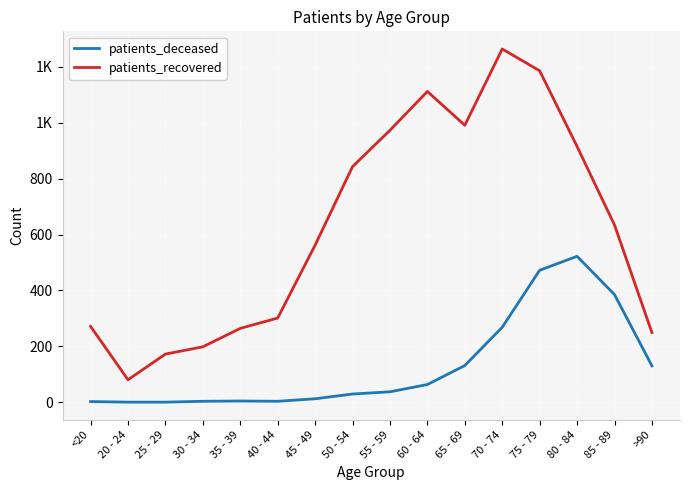

What are all the series names shown in the legend?

patients_deceased, patients_recovered